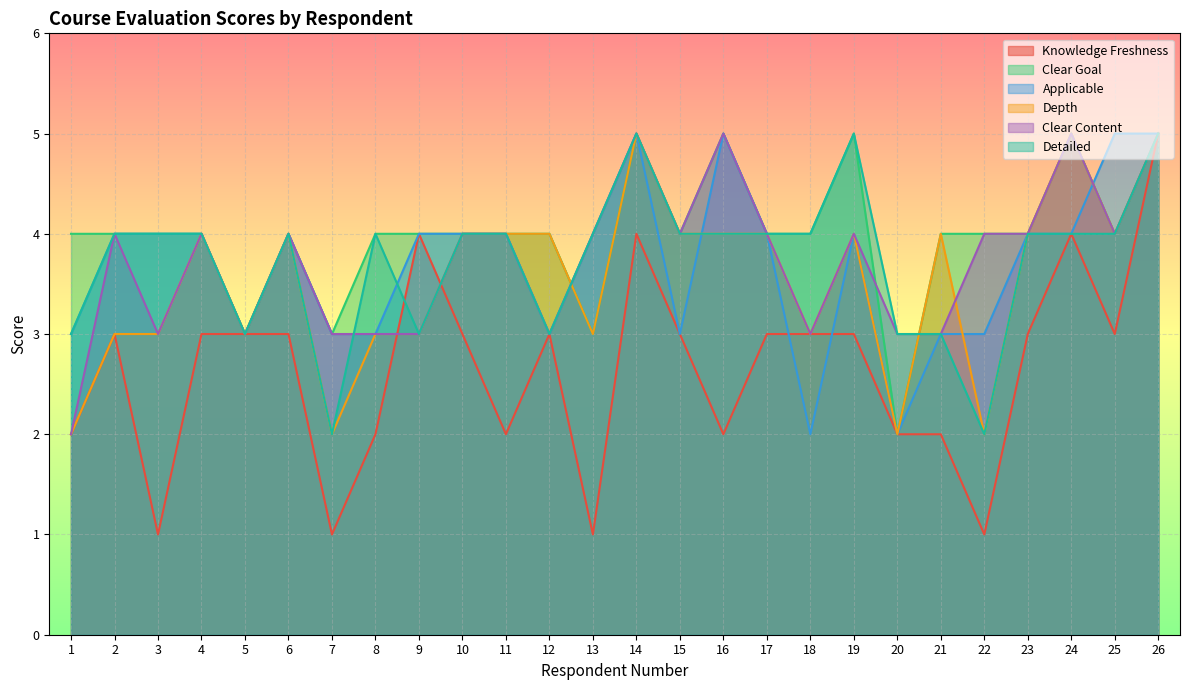

Reading left to right, what are all the values shown in this chart?

fresh_rate: 1=2	2=3	3=1	4=3	5=3	6=3	7=1	8=2	9=4	10=3	11=2	12=3	13=1	14=4	15=3	16=2	17=3	18=3	19=3	20=2	21=2	22=1	23=3	24=4	25=3	26=5
clear_goal: 1=4	2=4	3=4	4=4	5=3	6=4	7=3	8=4	9=4	10=4	11=4	12=4	13=3	14=5	15=4	16=5	17=4	18=4	19=5	20=2	21=4	22=4	23=4	24=5	25=4	26=5
applicable: 1=3	2=4	3=4	4=4	5=3	6=4	7=3	8=3	9=4	10=4	11=4	12=3	13=4	14=5	15=3	16=5	17=4	18=2	19=4	20=2	21=3	22=3	23=4	24=4	25=5	26=5
depth: 1=2	2=3	3=3	4=4	5=3	6=4	7=2	8=3	9=3	10=4	11=4	12=4	13=3	14=5	15=4	16=4	17=4	18=3	19=4	20=2	21=4	22=2	23=4	24=5	25=4	26=5
clear_content: 1=2	2=4	3=3	4=4	5=3	6=4	7=3	8=3	9=3	10=4	11=4	12=3	13=4	14=5	15=4	16=5	17=4	18=3	19=4	20=3	21=3	22=4	23=4	24=5	25=4	26=5
detailed: 1=3	2=4	3=4	4=4	5=3	6=4	7=2	8=4	9=3	10=4	11=4	12=3	13=4	14=5	15=4	16=4	17=4	18=4	19=5	20=3	21=3	22=2	23=4	24=4	25=4	26=5